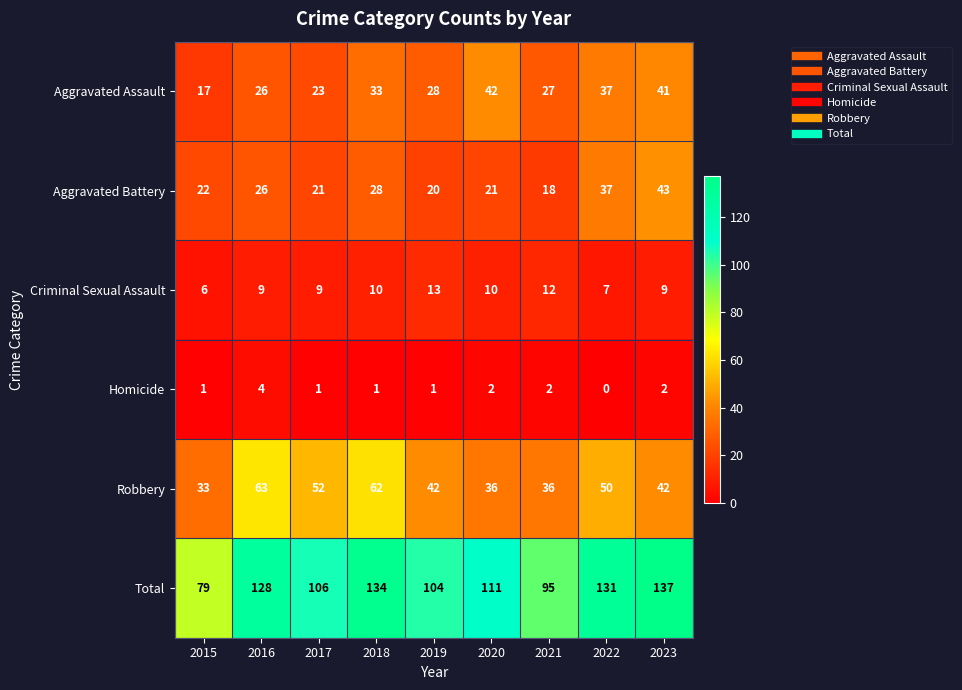

The value of Aggravated Battery at 2015 is 38. True or false?

False